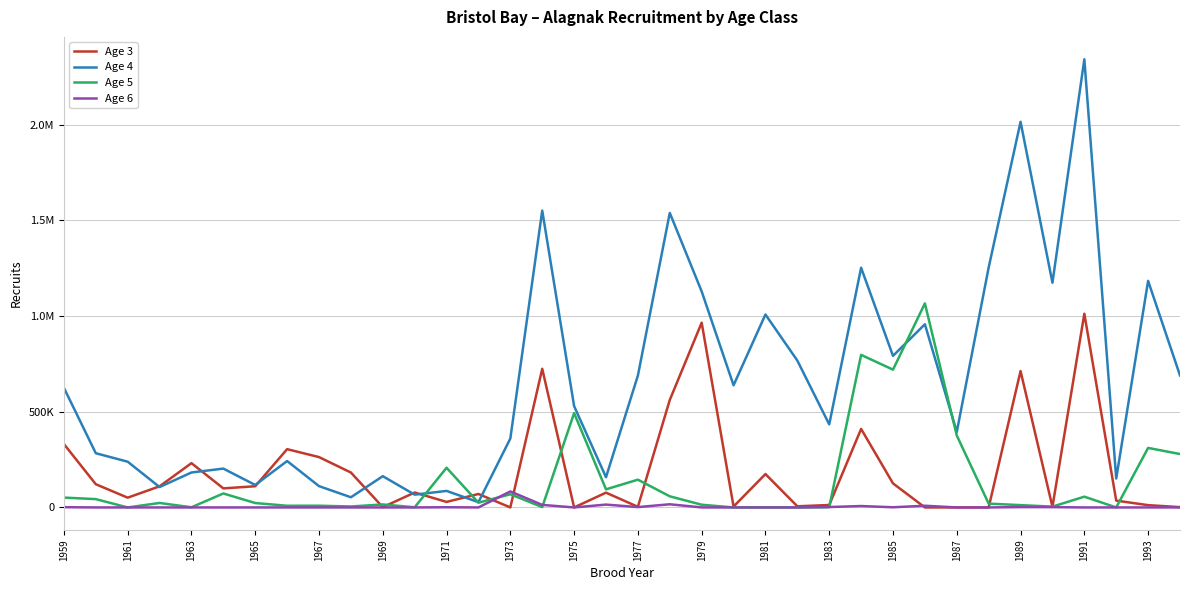

What are all the series names shown in the legend?

Age 3, Age 4, Age 5, Age 6